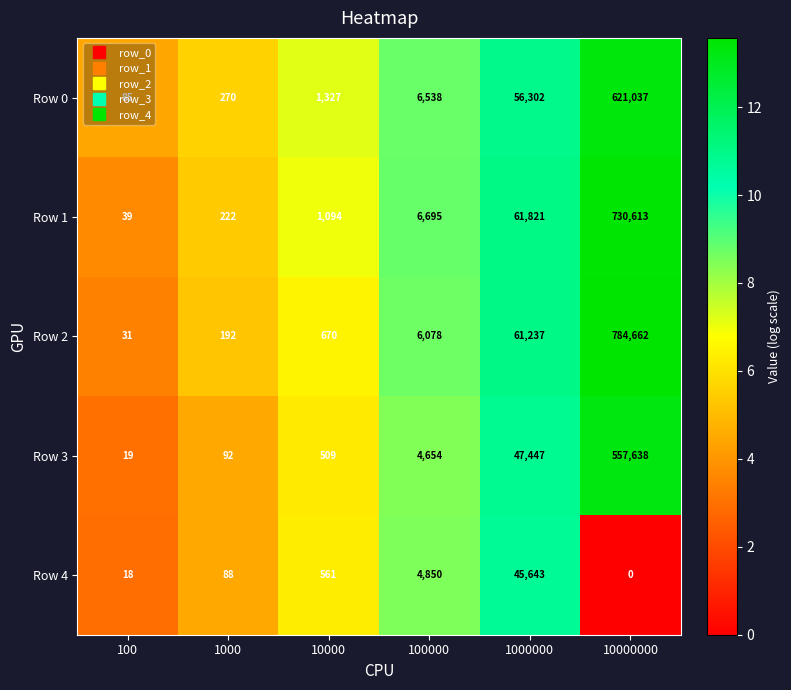

Which label corresponds to the largest value in the chart?

10000000